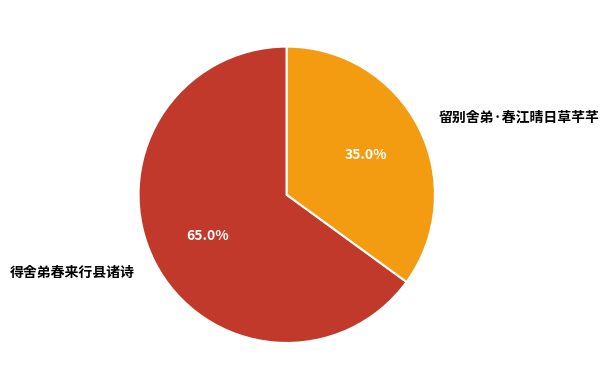

Approximately how many times larger is the value at 留别舍弟·春江晴日草芊芊 compared to 得舍弟春来行县诸诗?

0.5